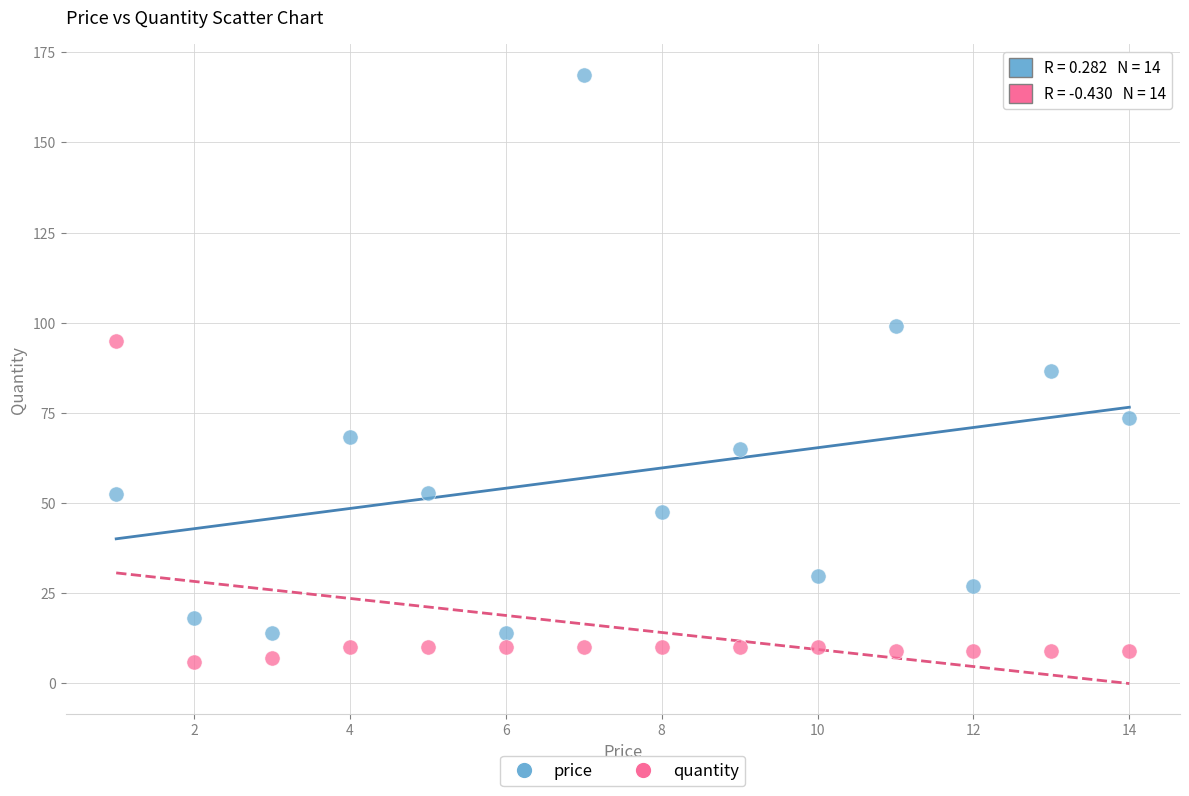

Which series has the widest spread of Y values?

price